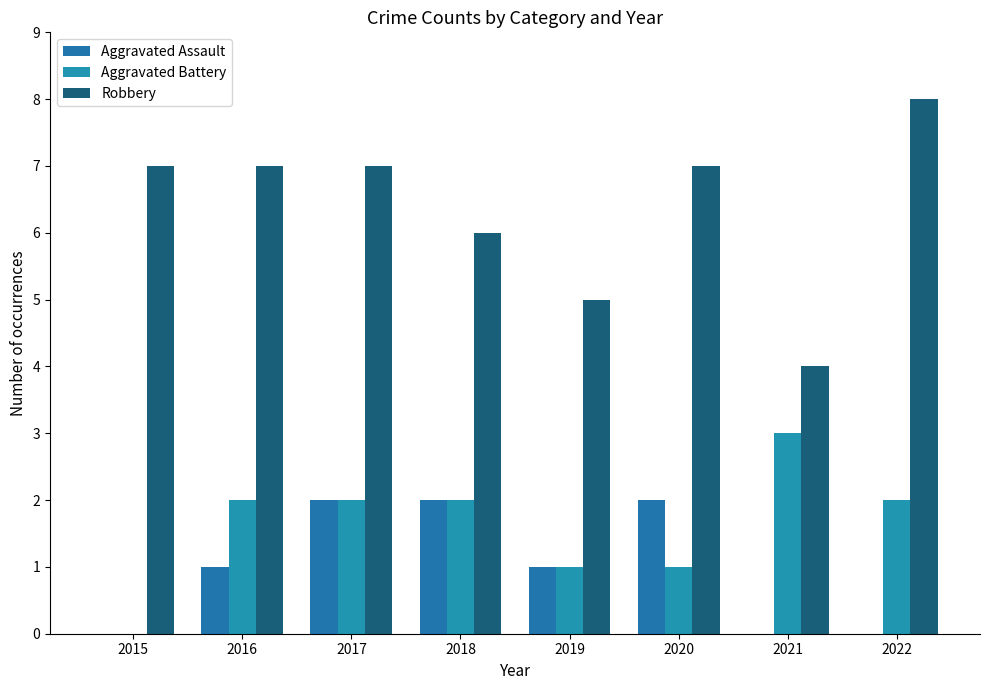

Are the bars horizontal?

No